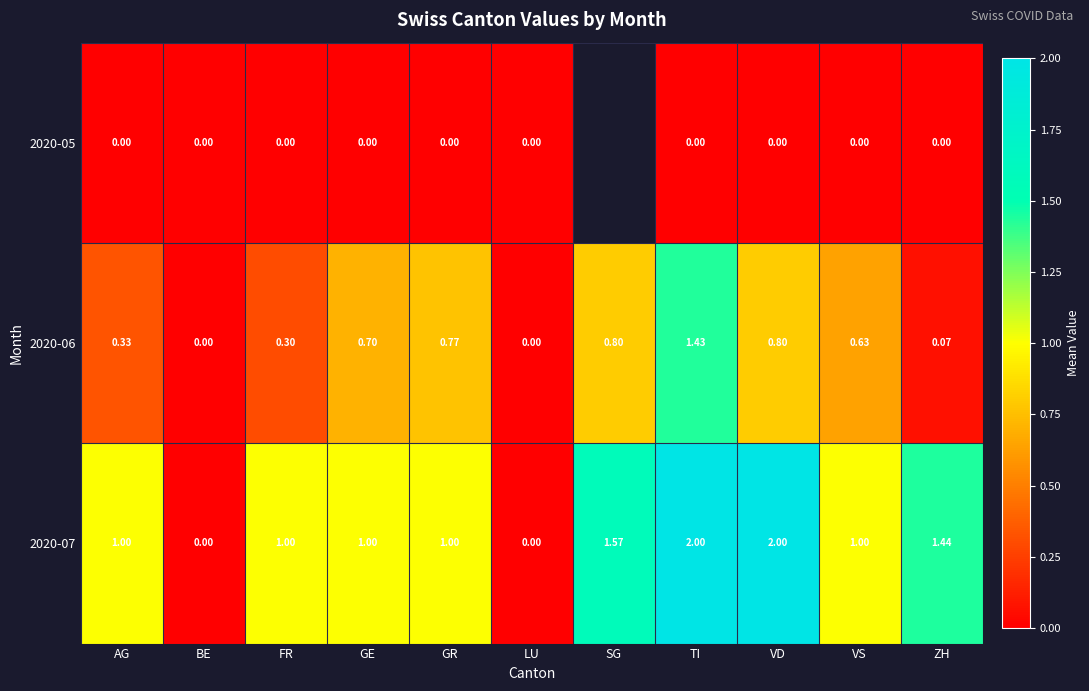

Is the value of 2020-05 at VD greater than the value of 2020-06 at AG?

No